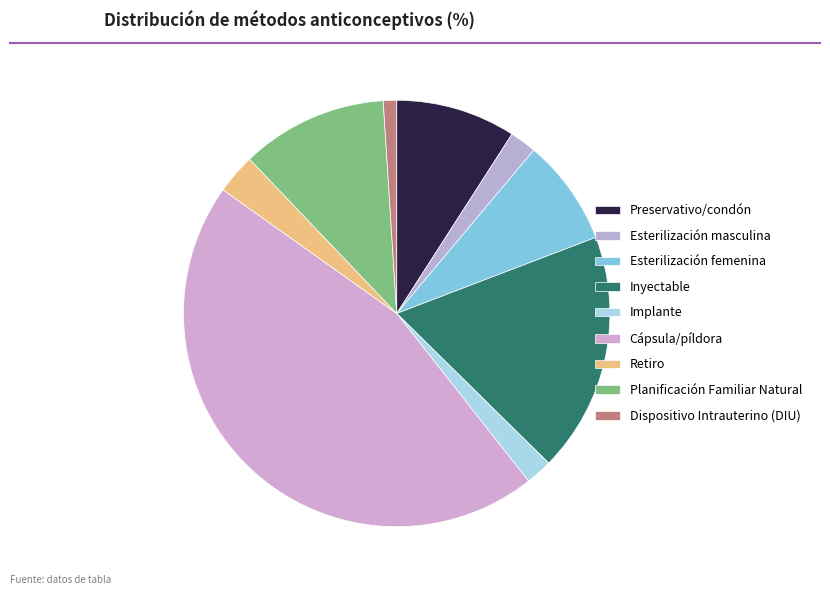

Is Dispositivo Intrauterino (DIU) the majority of the pie?

No